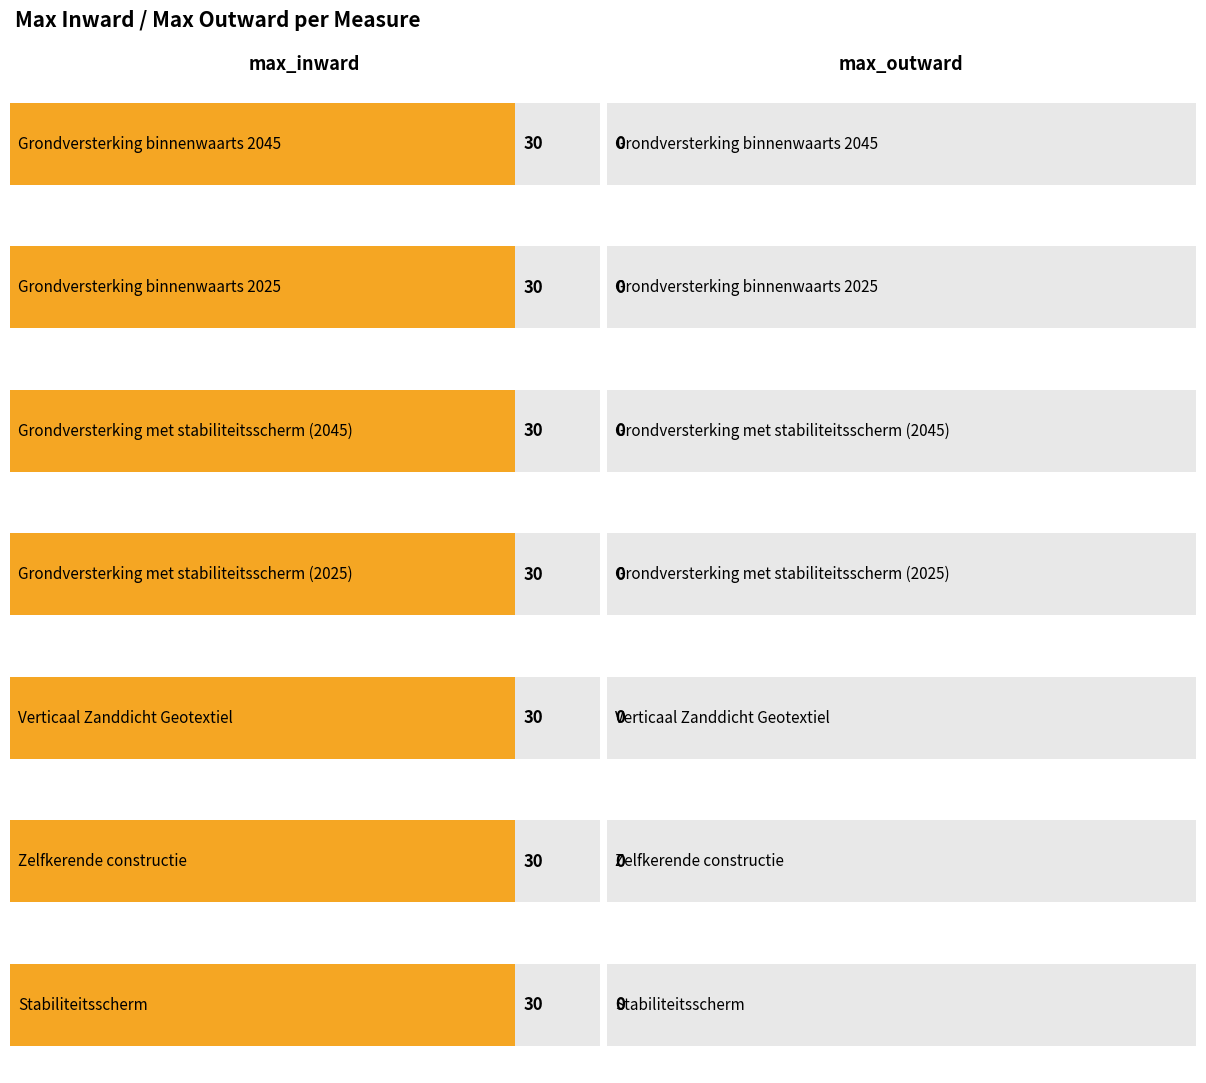

Reading left to right, transcribe all the data shown in this chart.

max_inward: 30	30	30	30	30	30	30
max_outward: 0	0	0	0	0	0	0